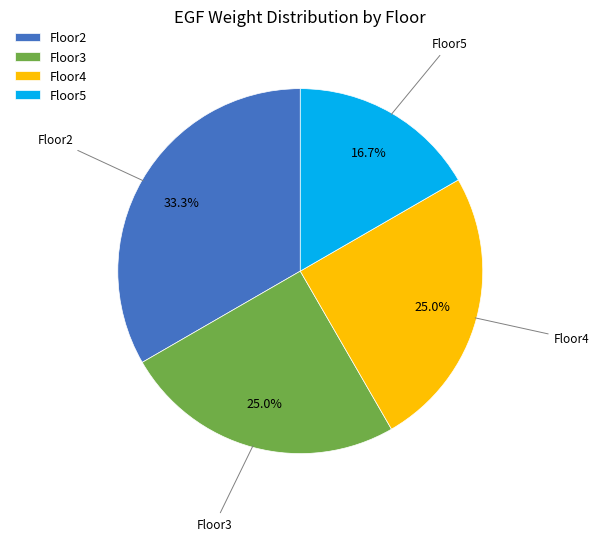

How many segments does this pie chart have?

4